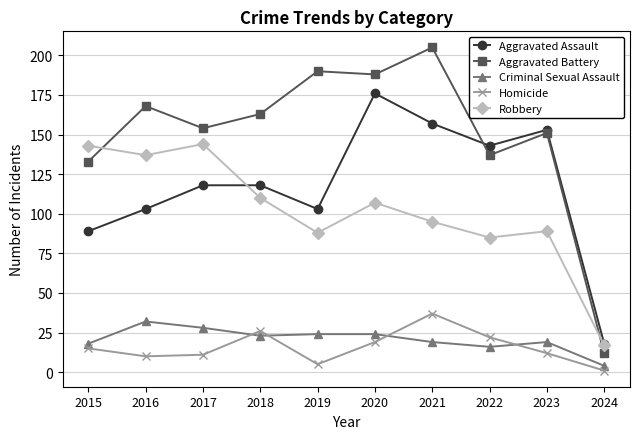

What is the sum of the Homicide values at 2021 and 2022?

59